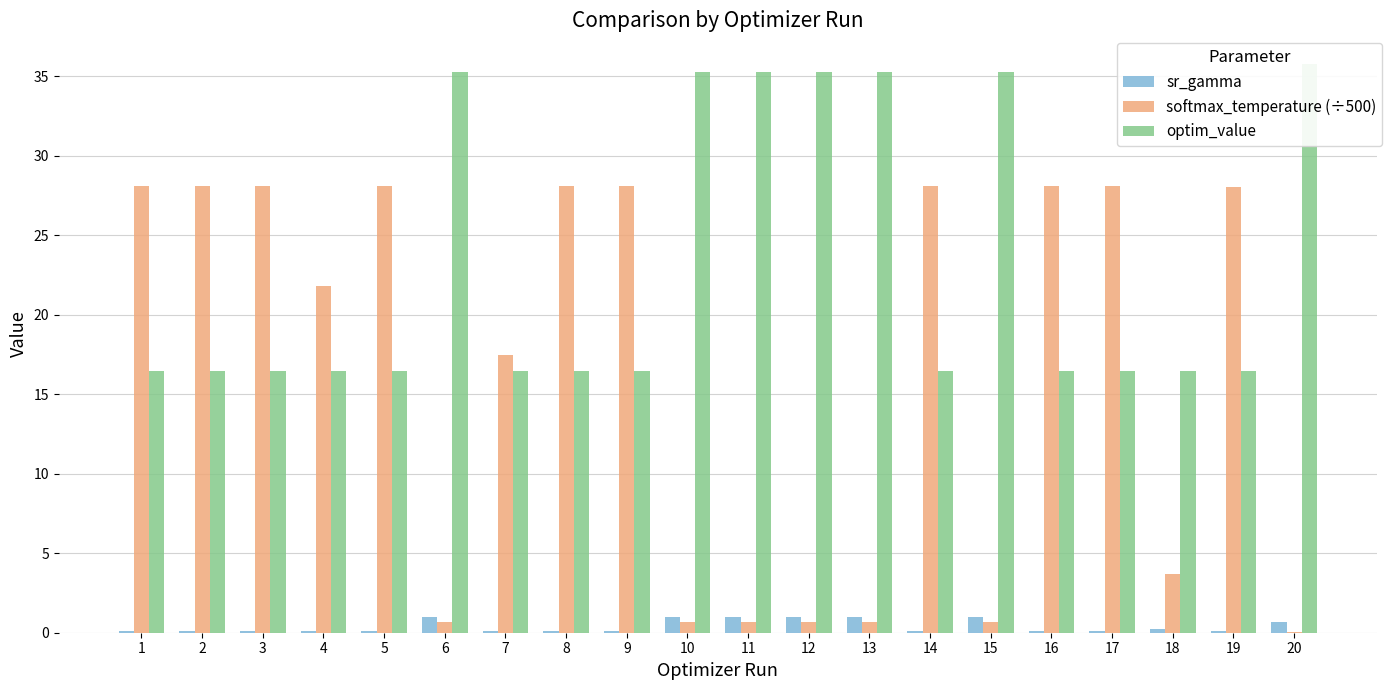

Does the chart contain stacked bars?

No